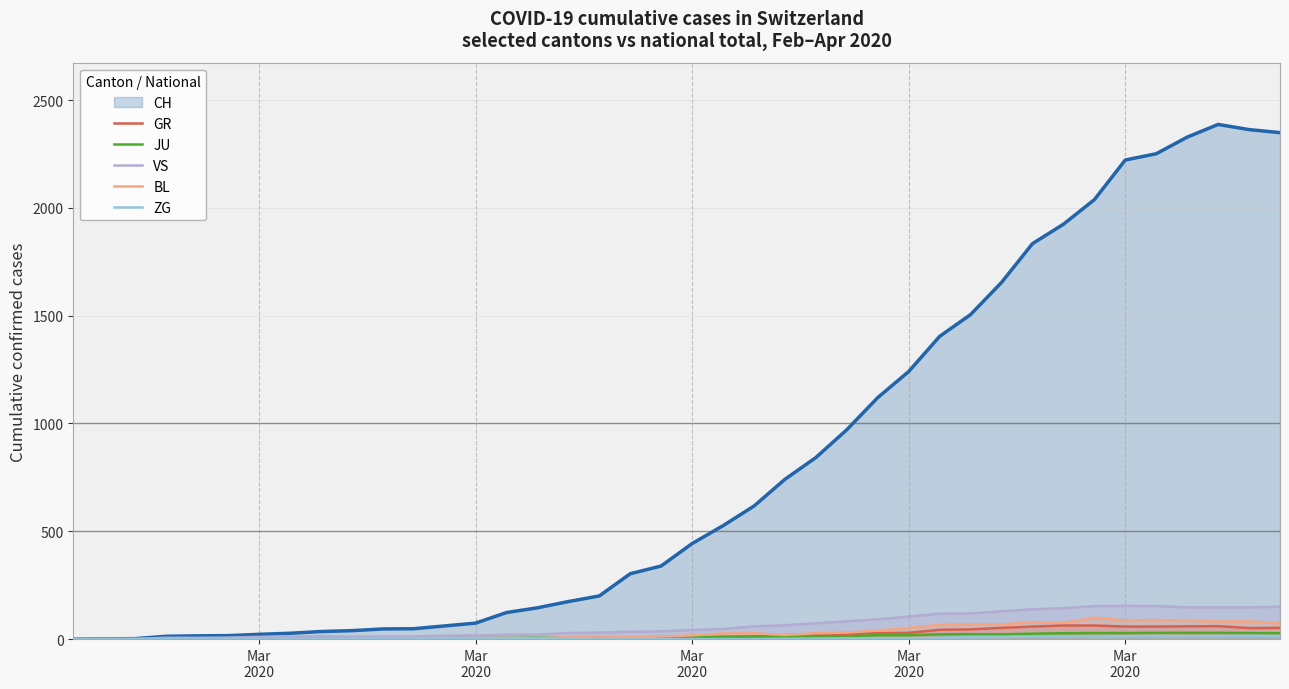

True or false: ZG and JU cross at least once.

False